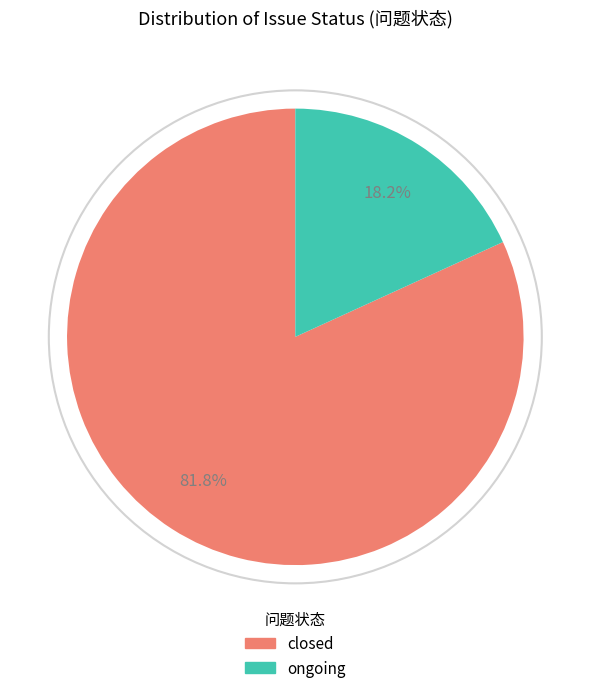

To the nearest percent, what is the difference between the closed and ongoing slice percentages?

64%